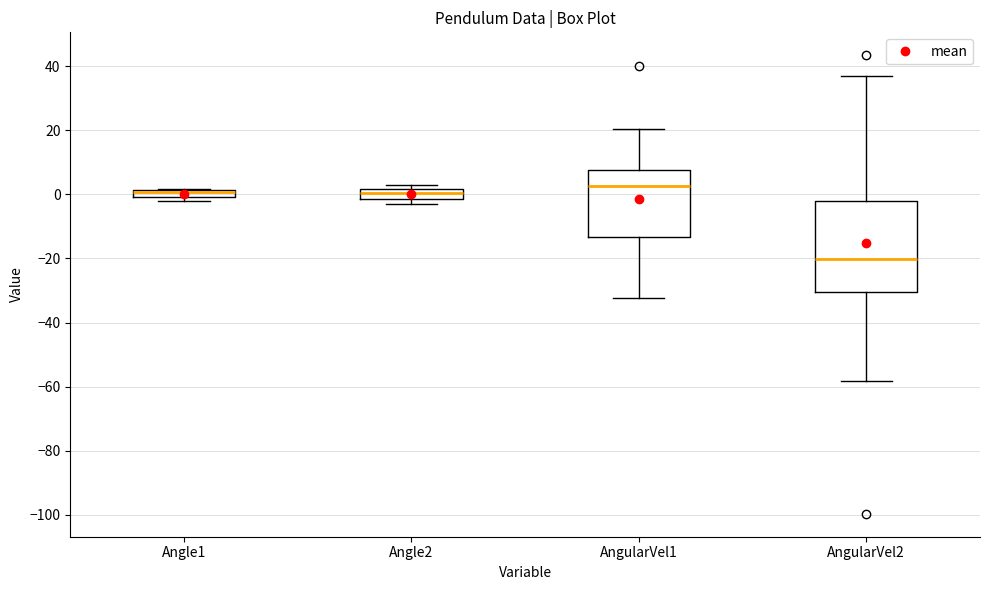

Which box has the lowest median line?

AngularVel2